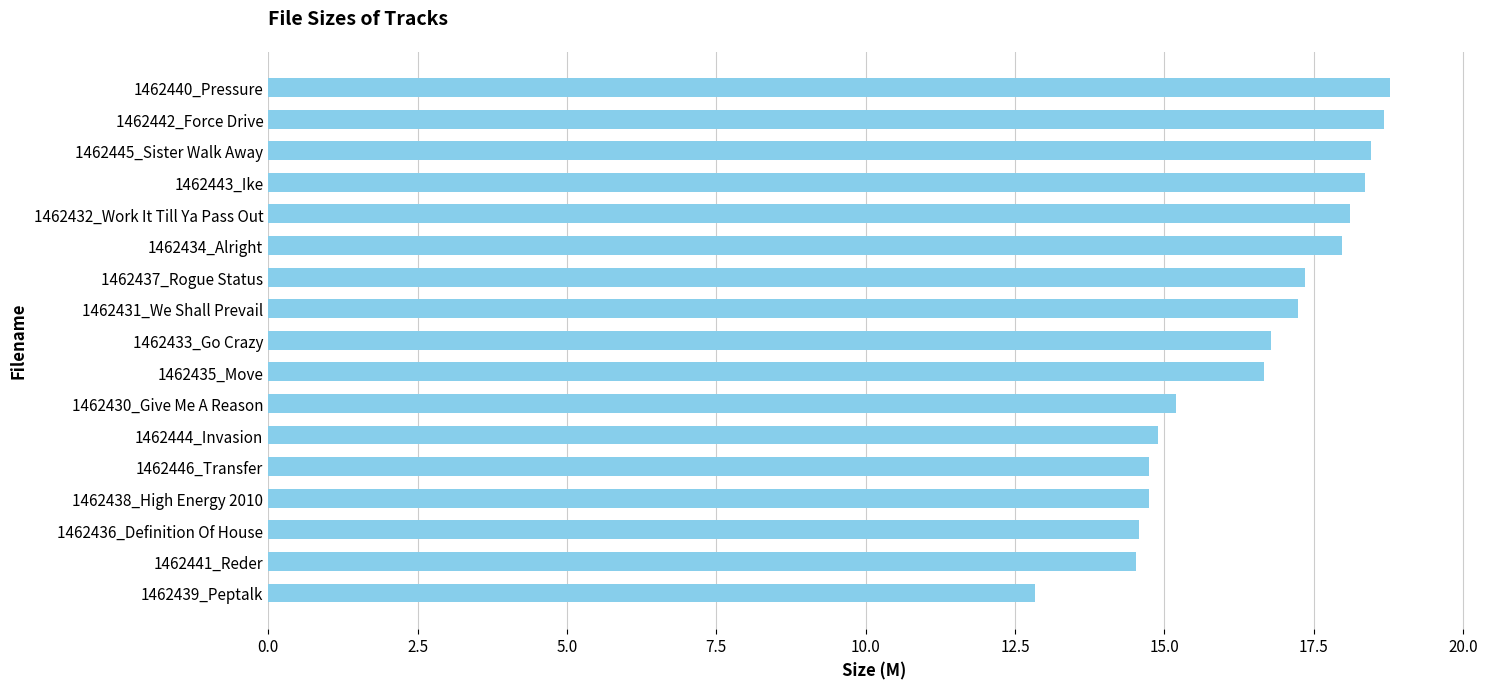

What is the difference between the values at 1462437_Rogue Status and 1462435_Move?

0.7